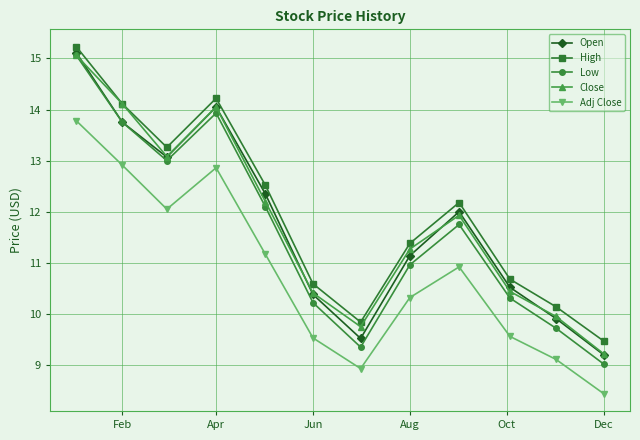

How many interior local valleys does the Adj Close series have?

2